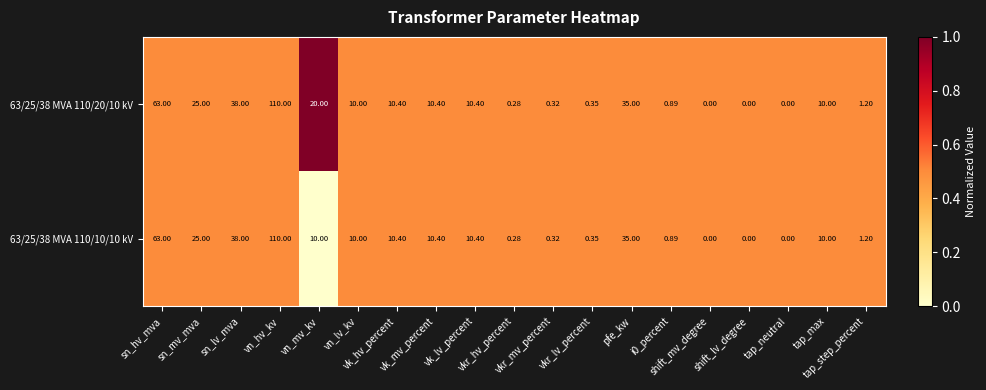

How many data points in 63/25/38 MVA 110/20/10 kV are less than 10?

8